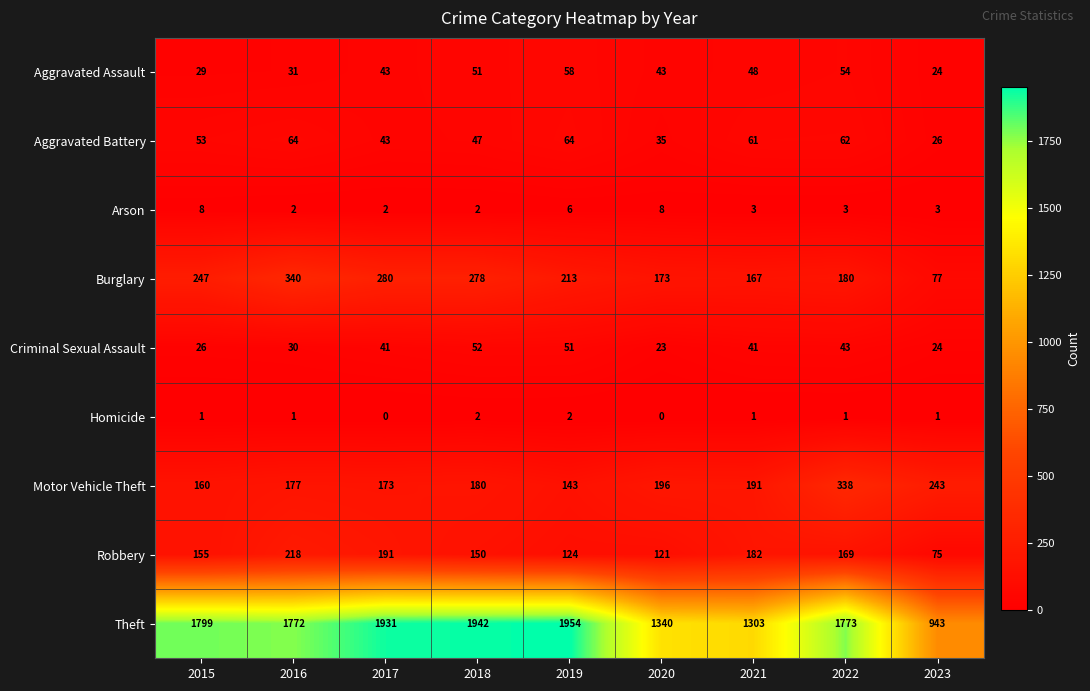

How many values in the Burglary series are below 213?

4